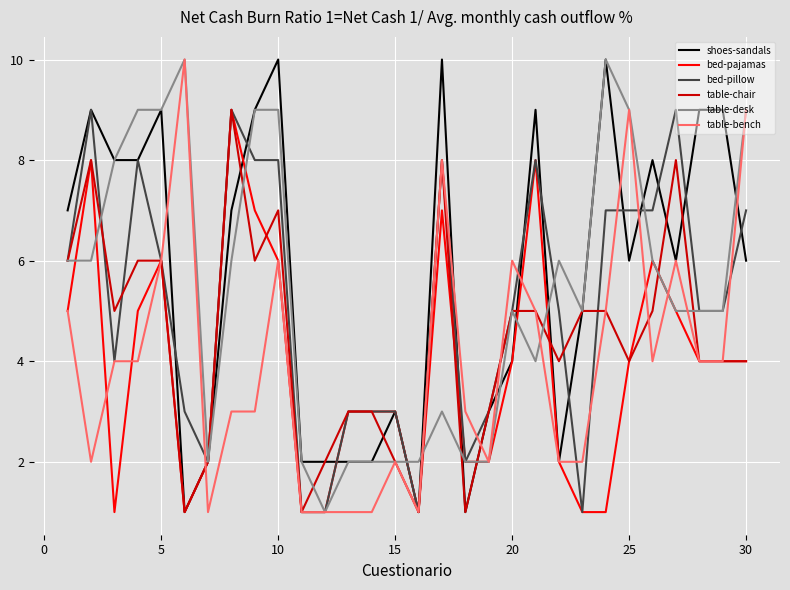

What is the greatest value displayed?

10